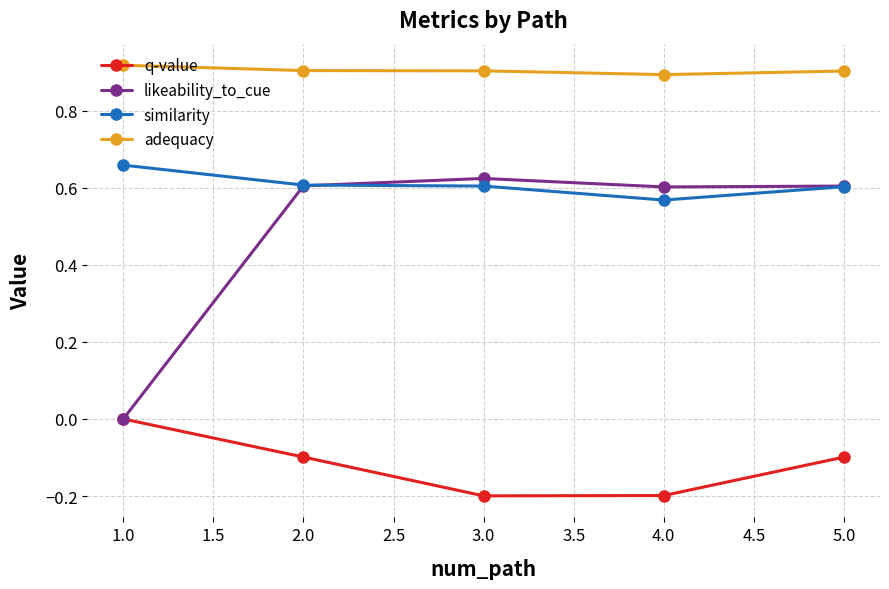

Count the number of data series in this chart.

4